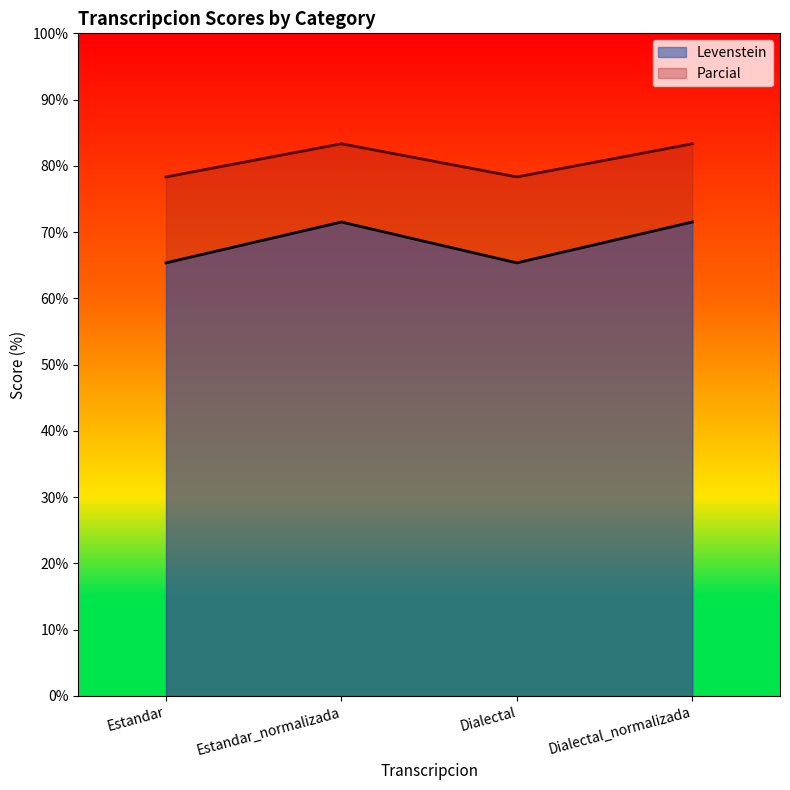

What is the value of the Levenstein point at the 2nd from the left?

71.5